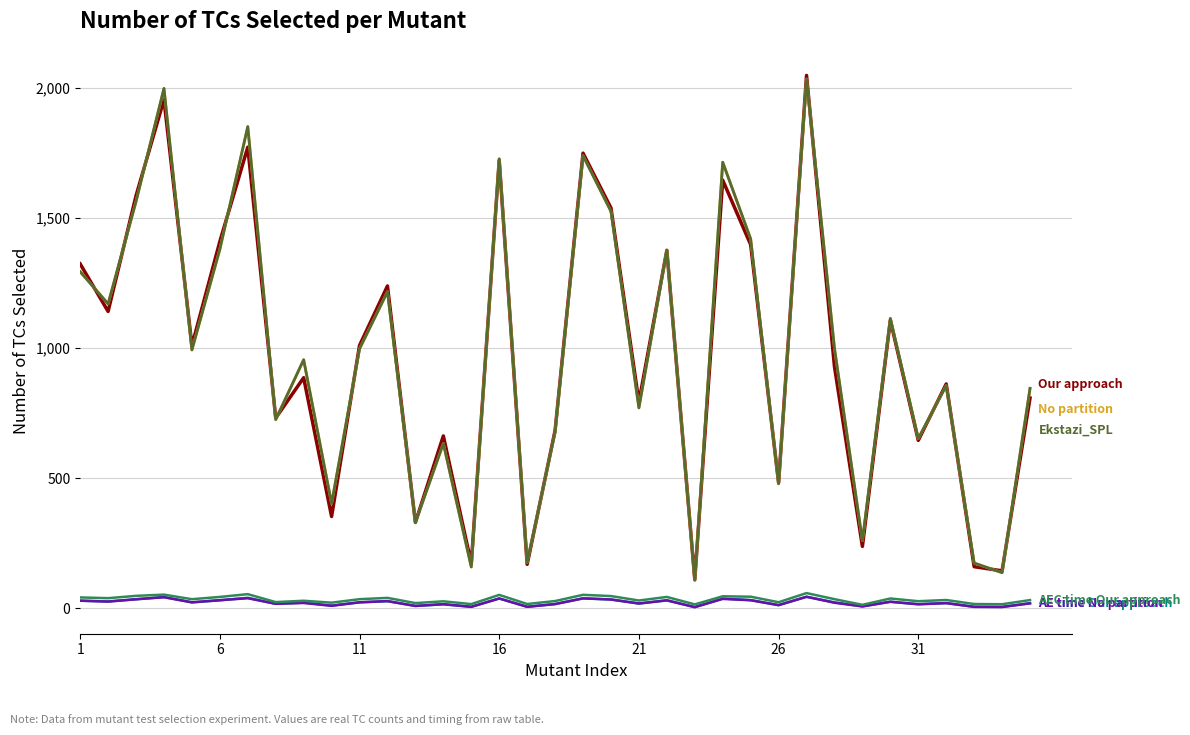

The value of Ekstazi_SPL at 12 is 467.4. True or false?

False